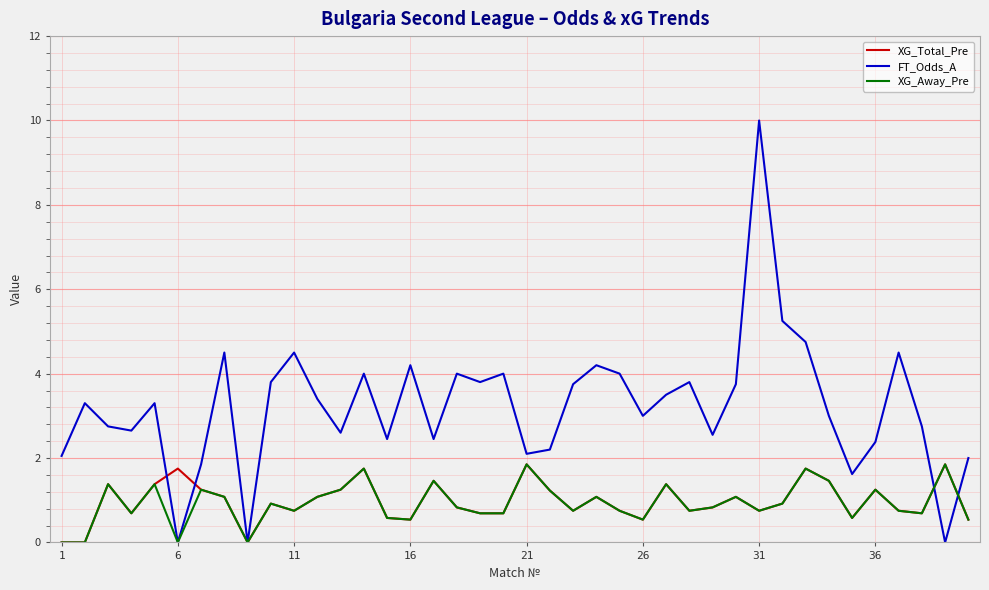

How many interior local peaks does the XG_Away_Pre series have?

13